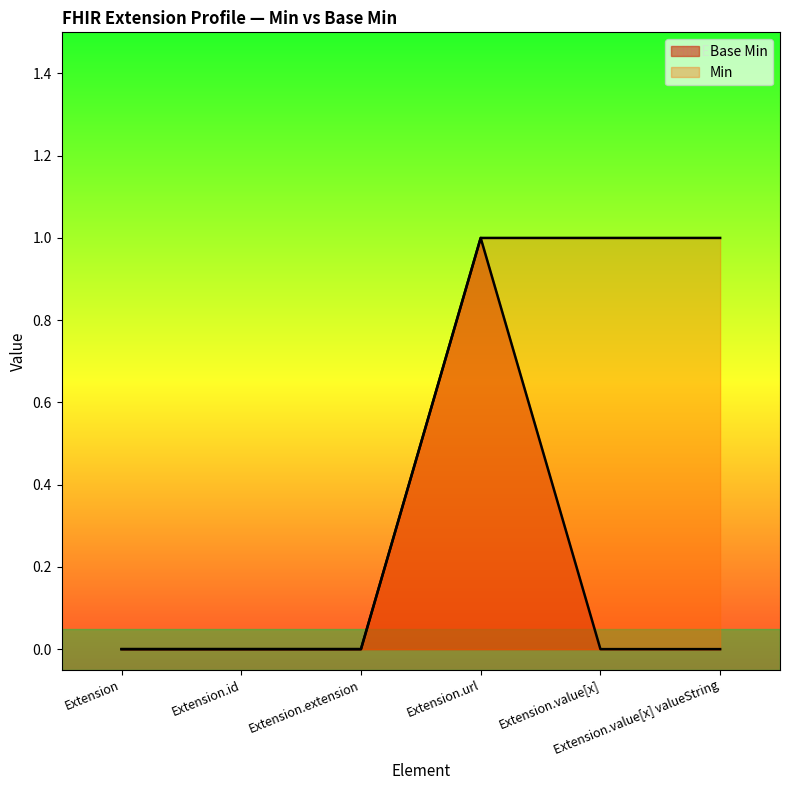

True or false: Min has more than 2 points higher than both neighbors.

False